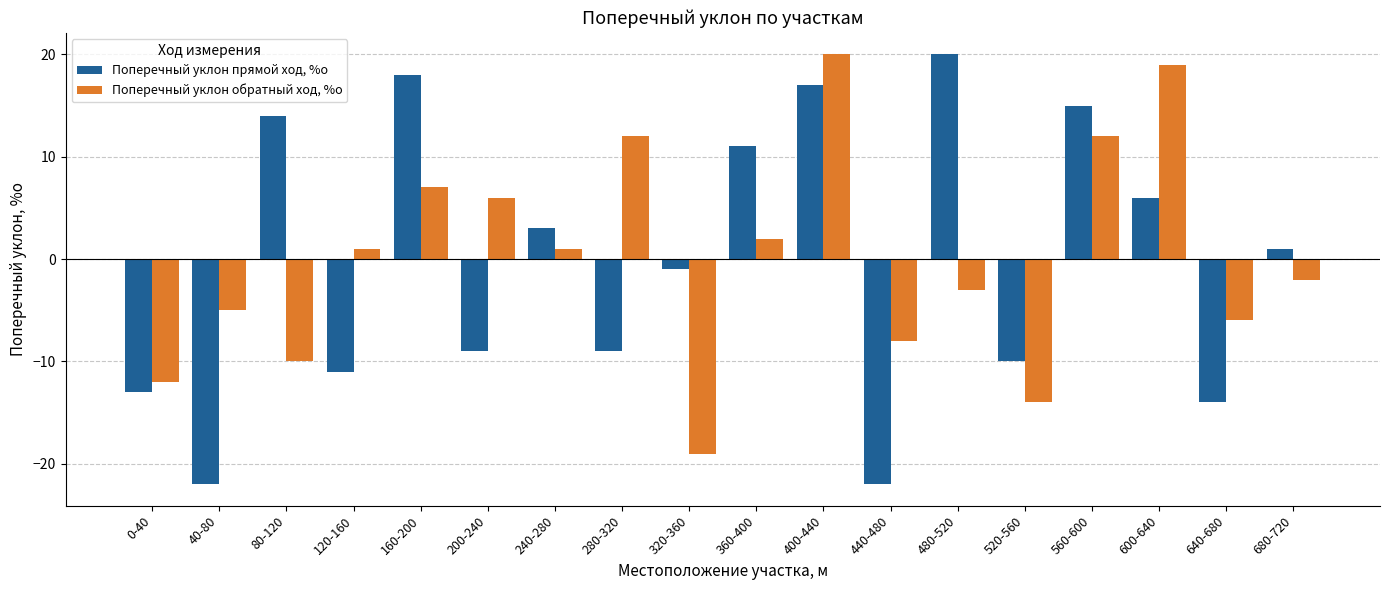

Does the chart contain any negative values?

Yes